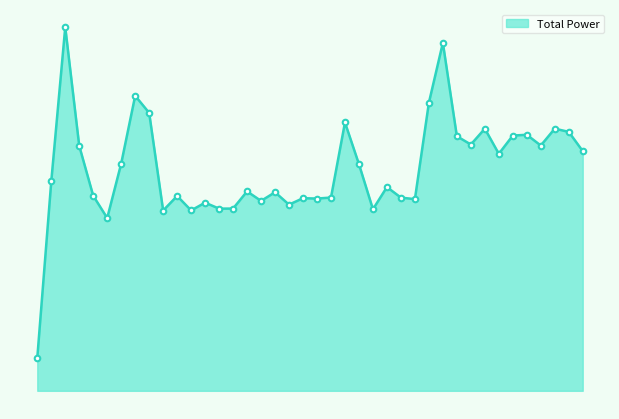

Is this an area chart (filled region under the line)?

Yes